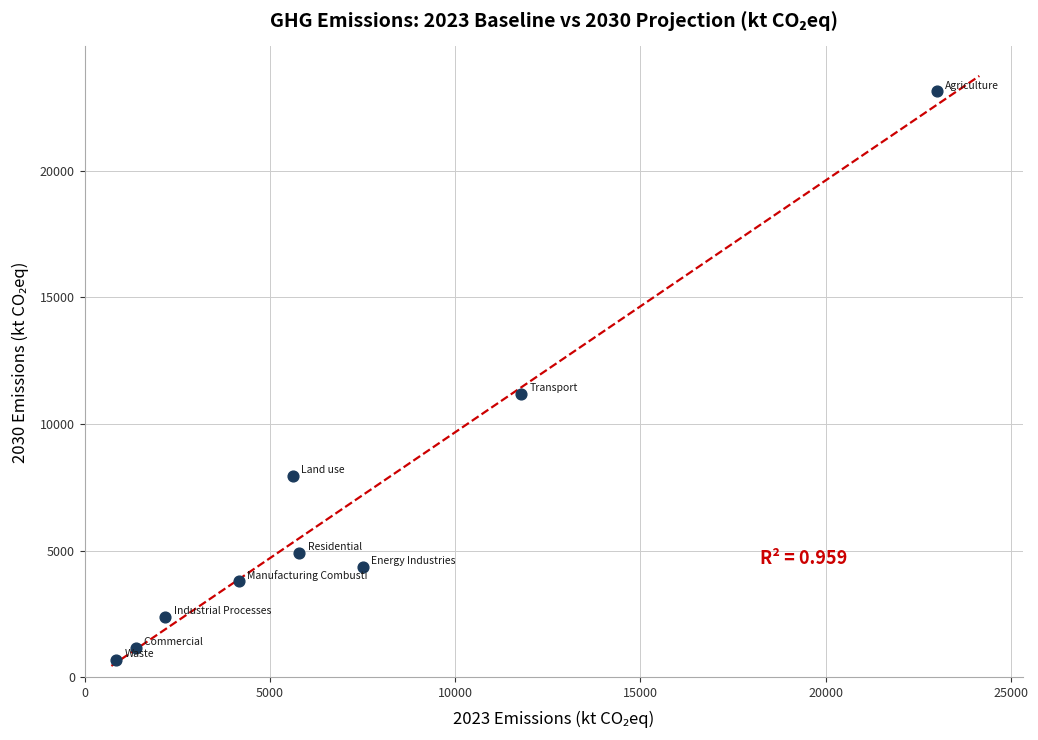

What Y value in the scatter plot is closest to 11899?

11188.3